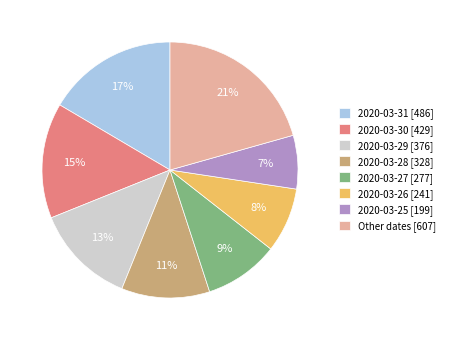

Which slice is the smallest?

2020-03-25 [199]